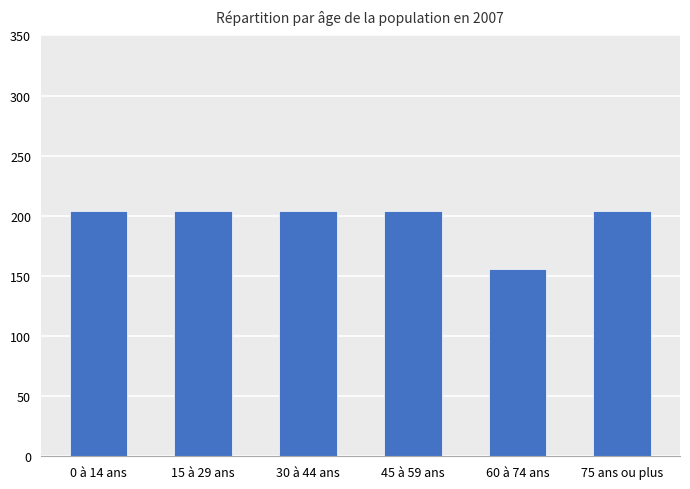

What position from the right is 0 à 14 ans?

6